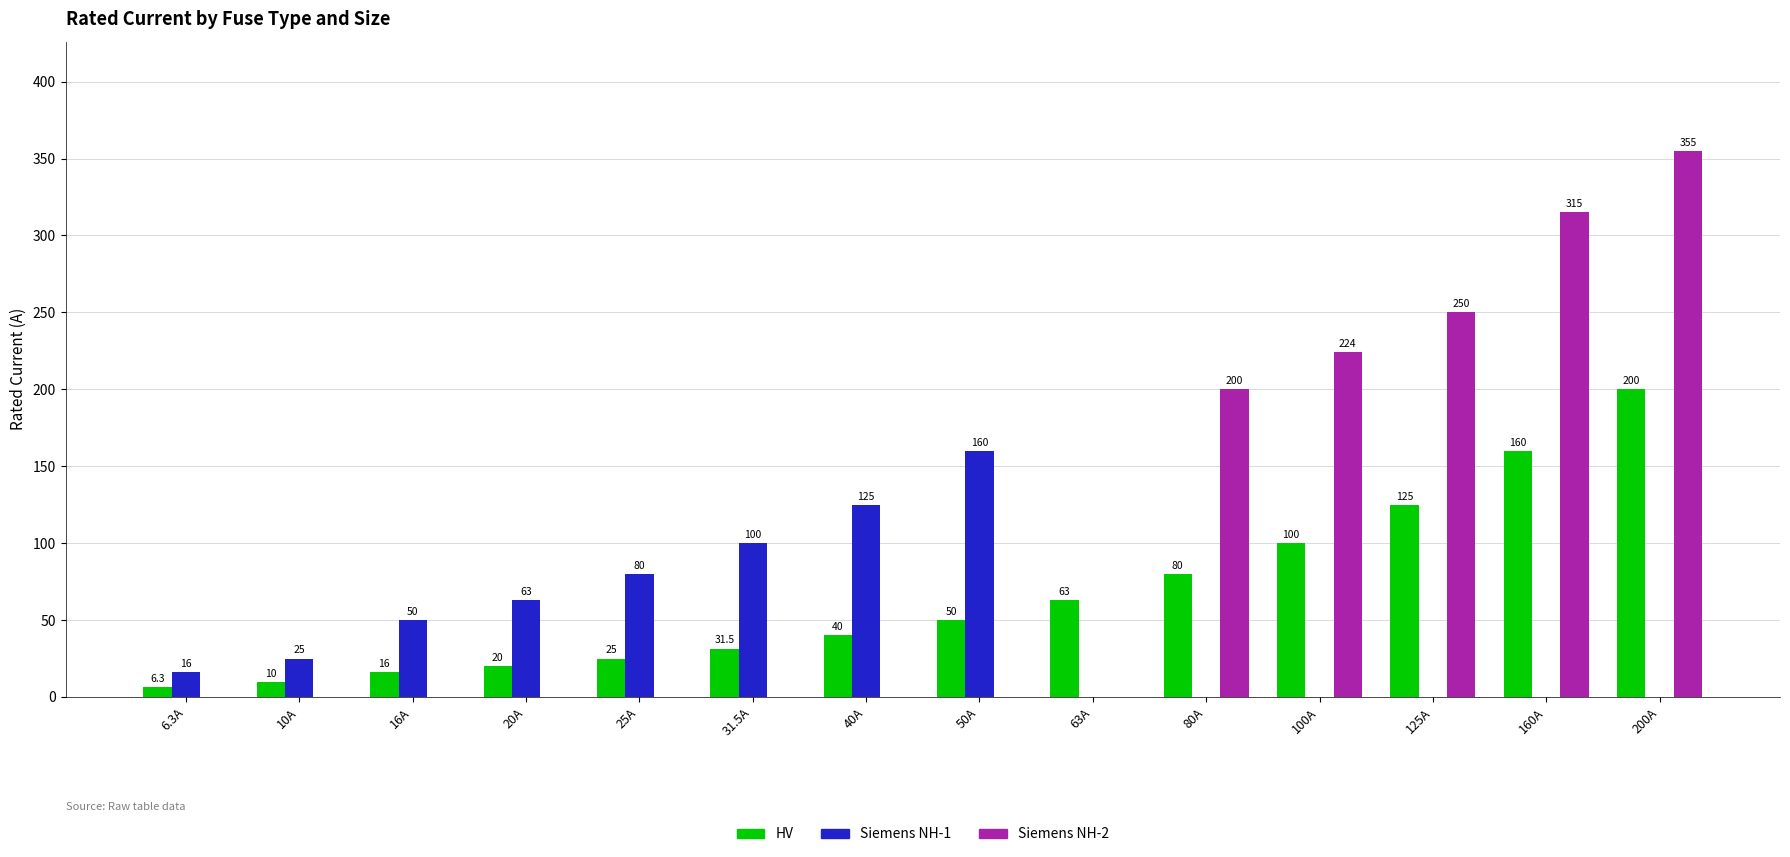

True or false: Siemens NH-1 has a value of 0.0 at 125A.

True